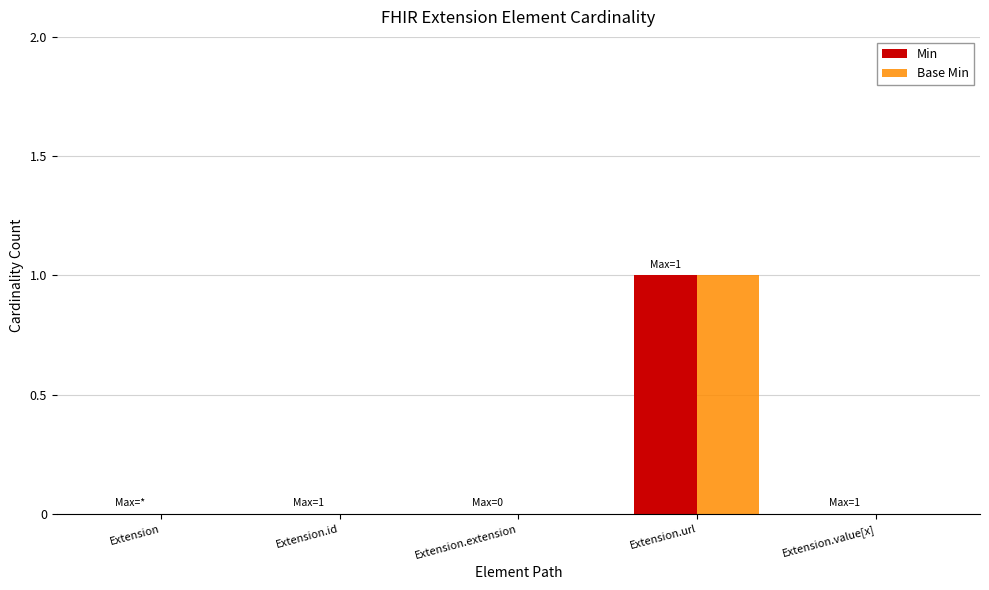

The value of Base Min at Extension is 0. True or false?

True